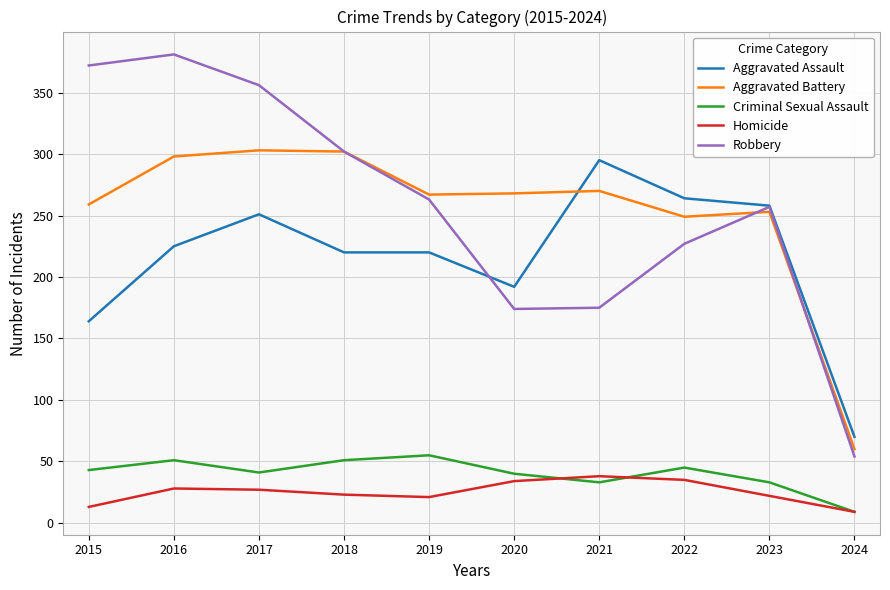

At which label is Aggravated Assault closest to 182?

2020